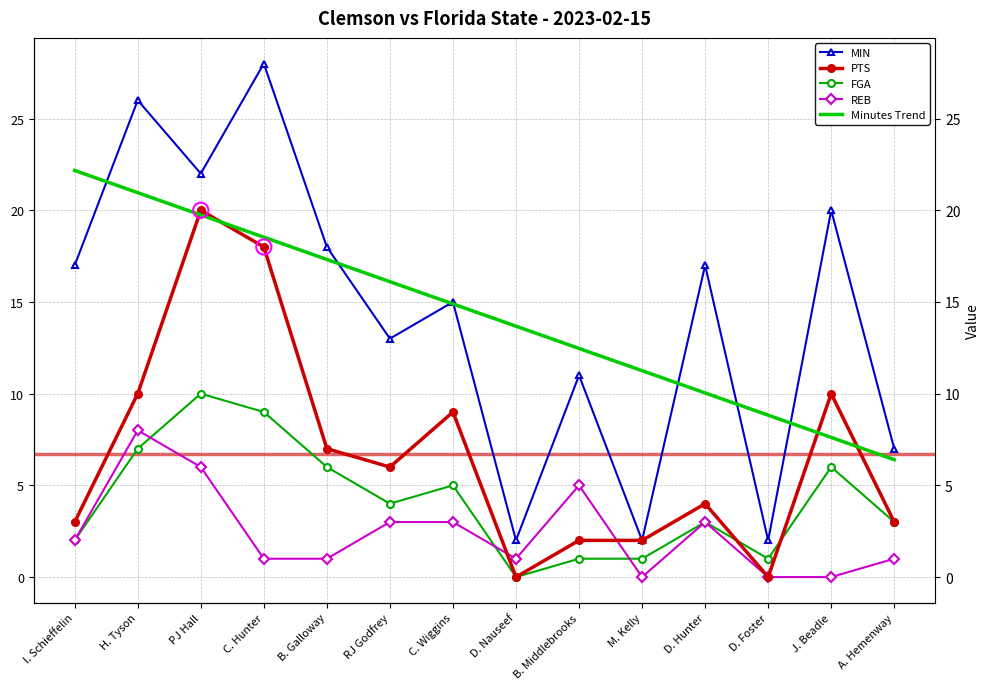

Which series reaches the maximum Y coordinate?

MIN